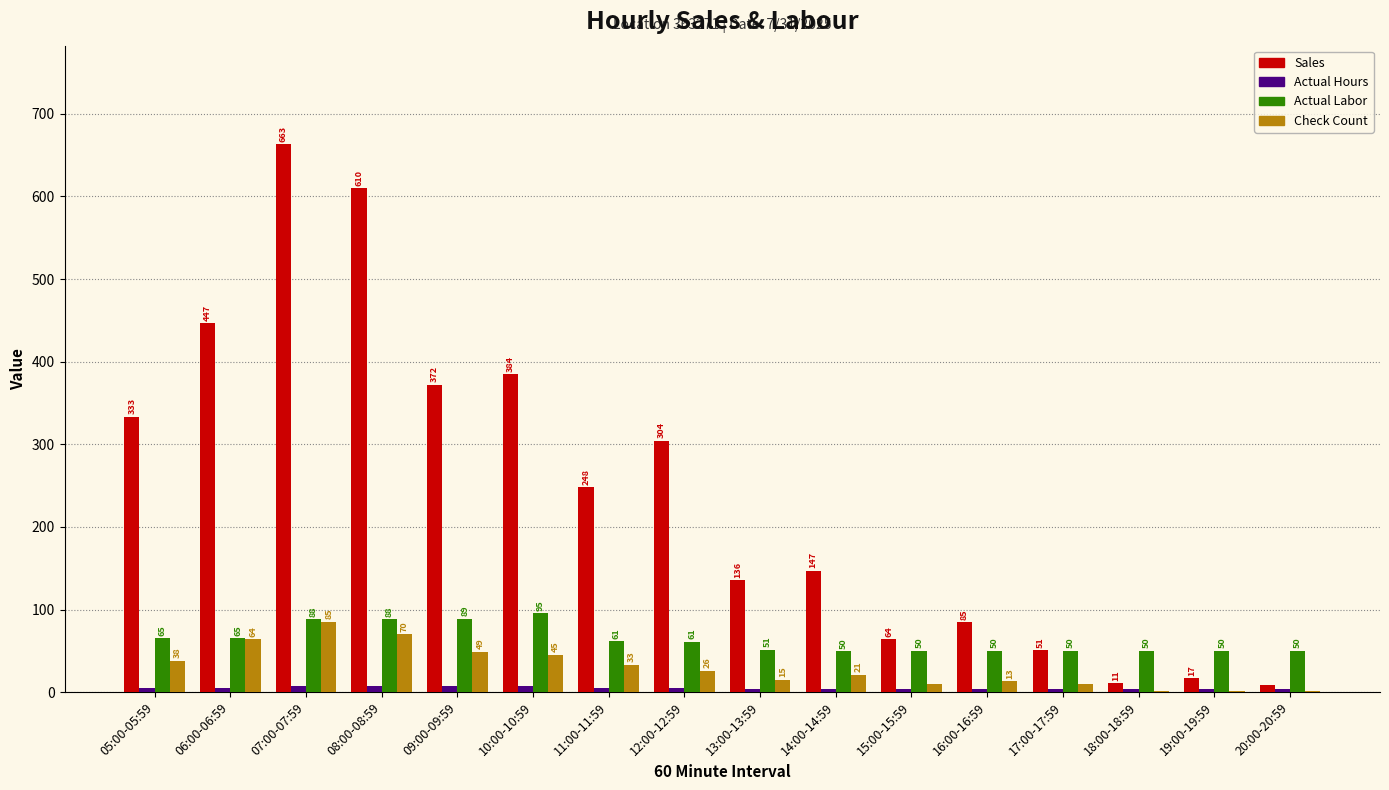

The Check Count series shows 13.0 at 16:00-16:59. True or false?

True